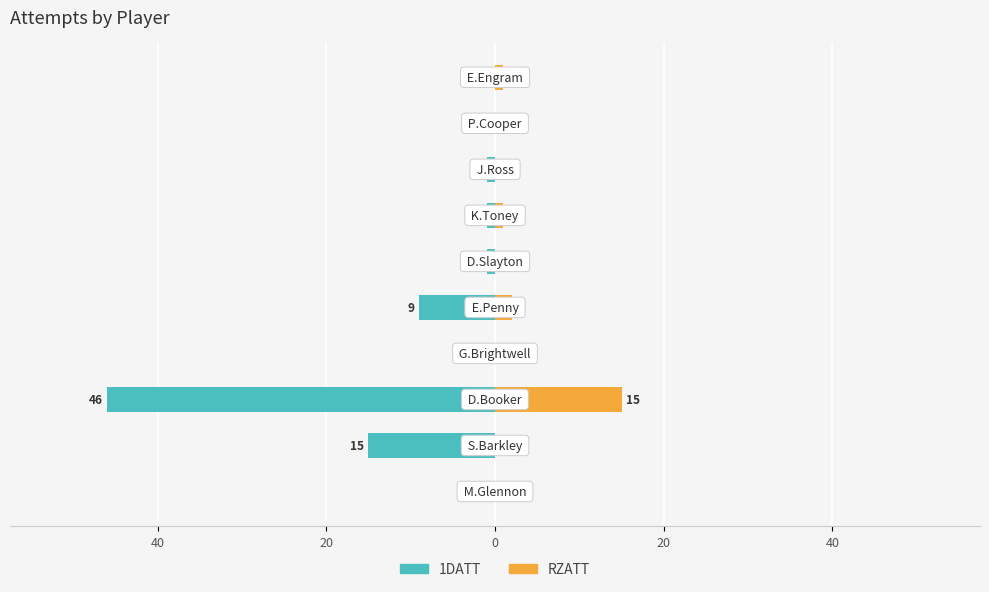

The 1DATT series shows -19 at 8. True or false?

False